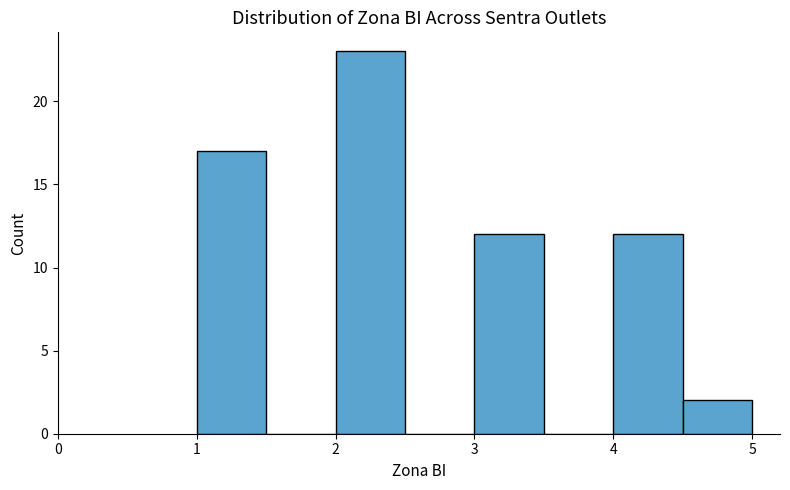

Over which range of the x-axis is the bar tallest?

2.0 to 2.5